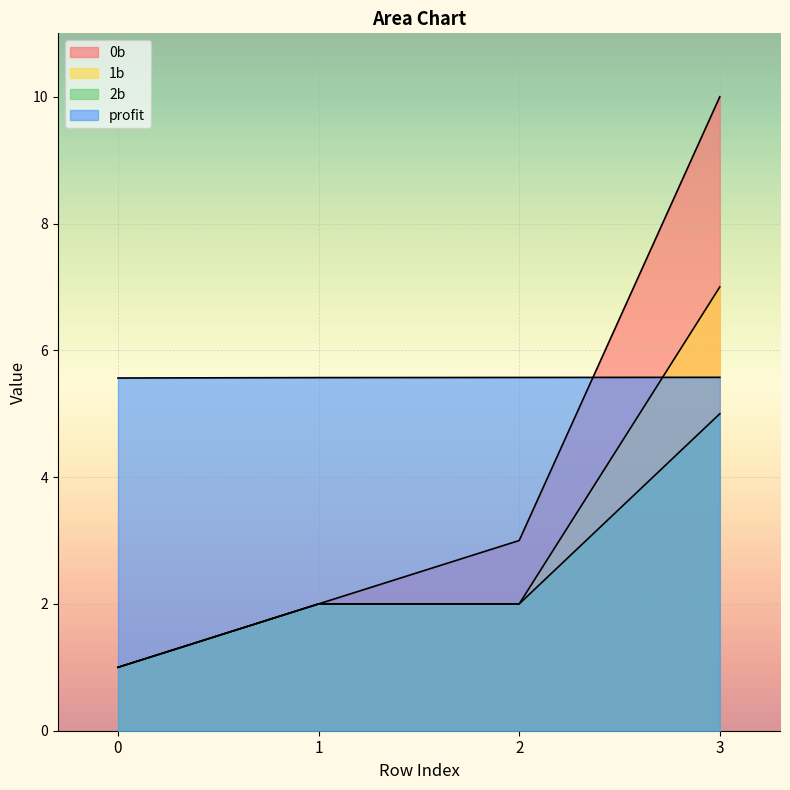

What is the total value across all series at 1?

11.6